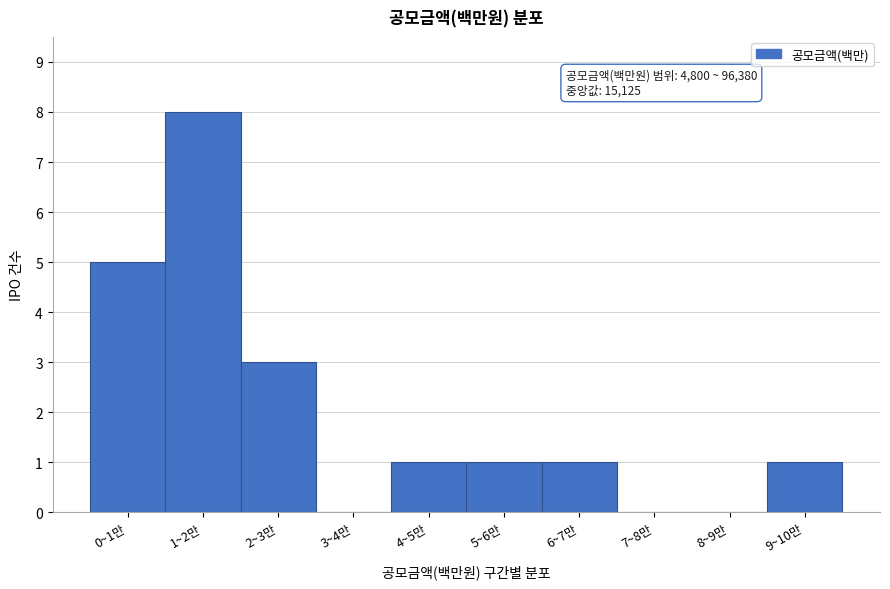

Reading right to left, transcribe all the data shown in this chart.

9~10만=1	8~9만=0	7~8만=0	6~7만=1	5~6만=1	4~5만=1	3~4만=0	2~3만=3	1~2만=8	0~1만=5